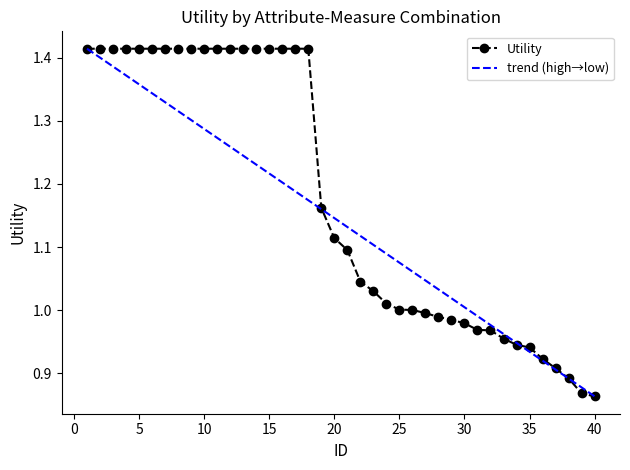

Which category has the lowest value across all series?

40